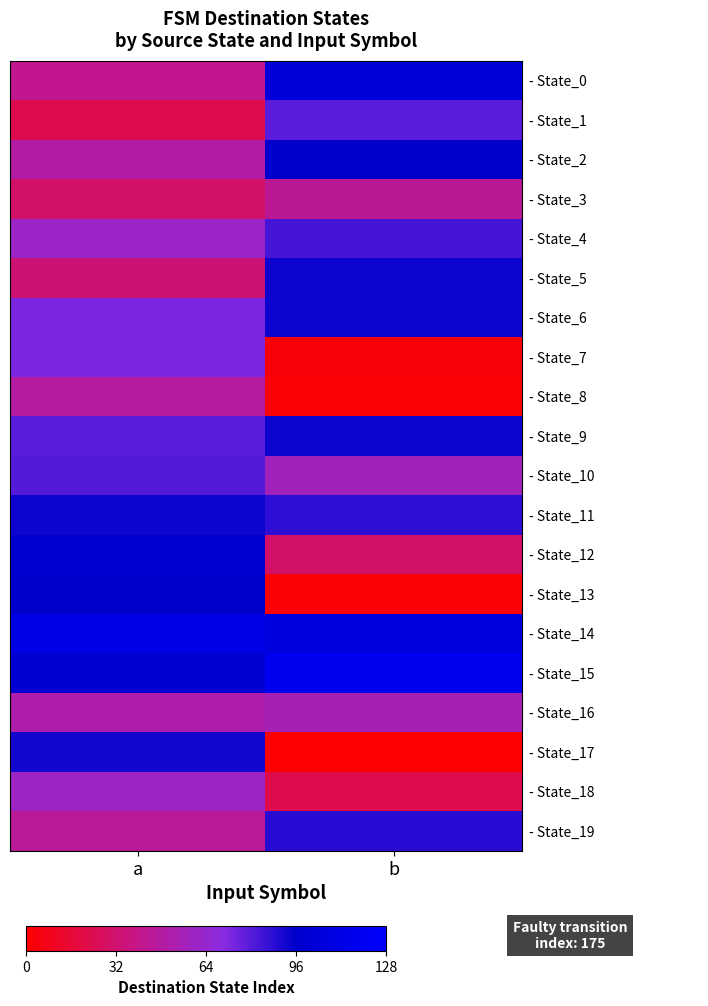

At how many categories does at least one series exceed 71?

2